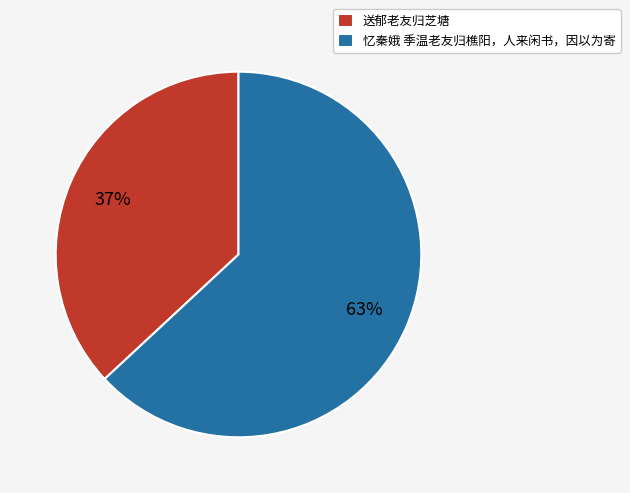

What is the smallest slice in the pie chart?

送郁老友归芝塘